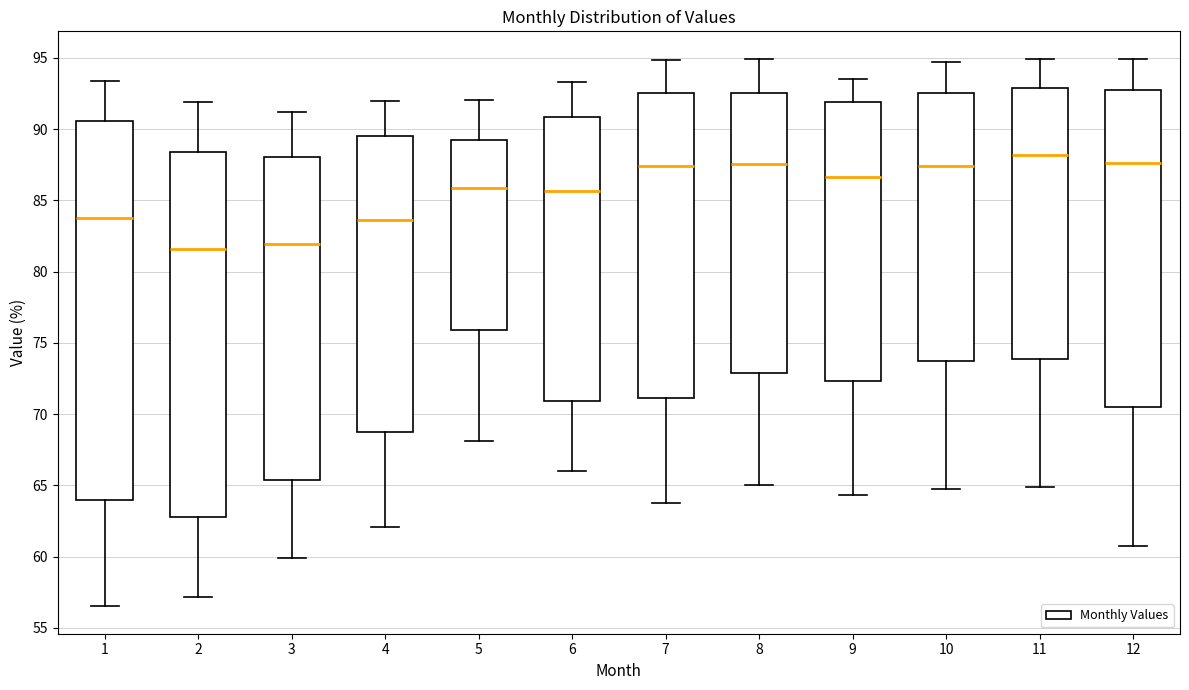

Where does the lower whisker of the box at x = 10 end on the y-axis? The values are not printed on the chart, so give them approximately, as read against the axis.

64.5